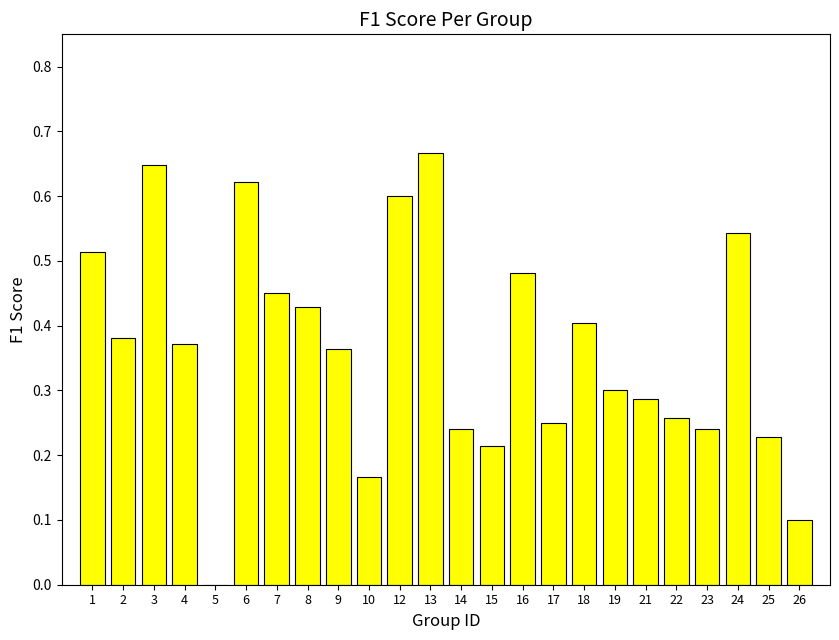

Which has a higher value, 13 or 8?

13